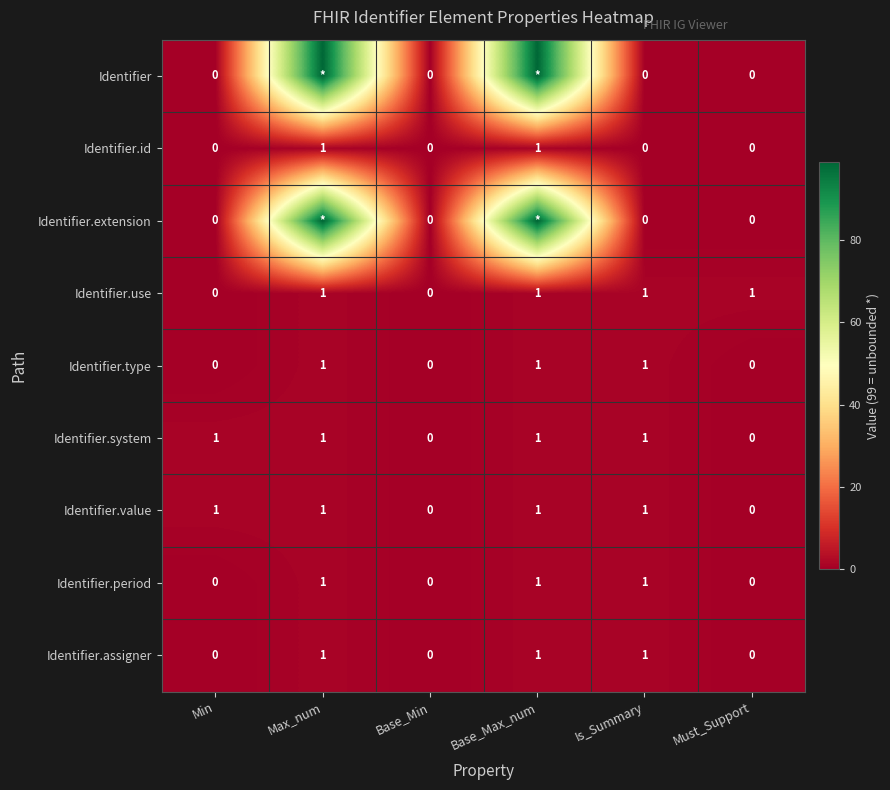

At which category is the sum across all series the highest?

Max_num